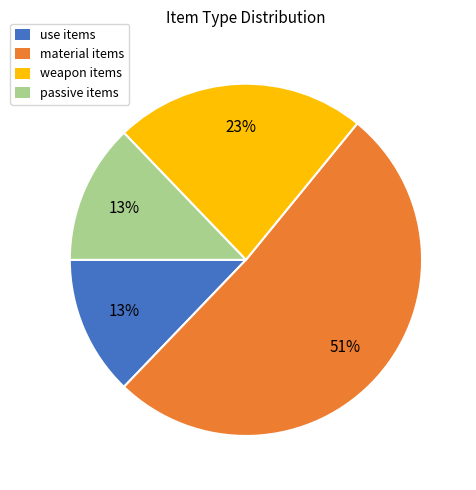

Approximately how many times larger is the value at passive items compared to weapon items?

0.6